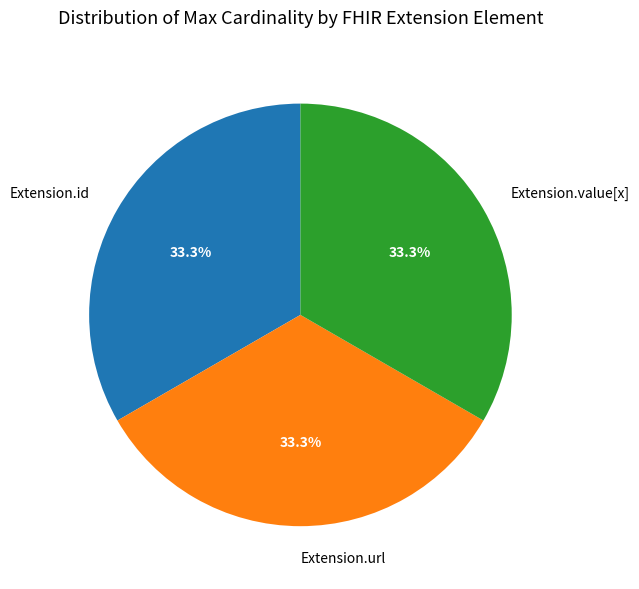

Approximately how many times larger is the value at Extension.id compared to Extension.value[x]?

1.0